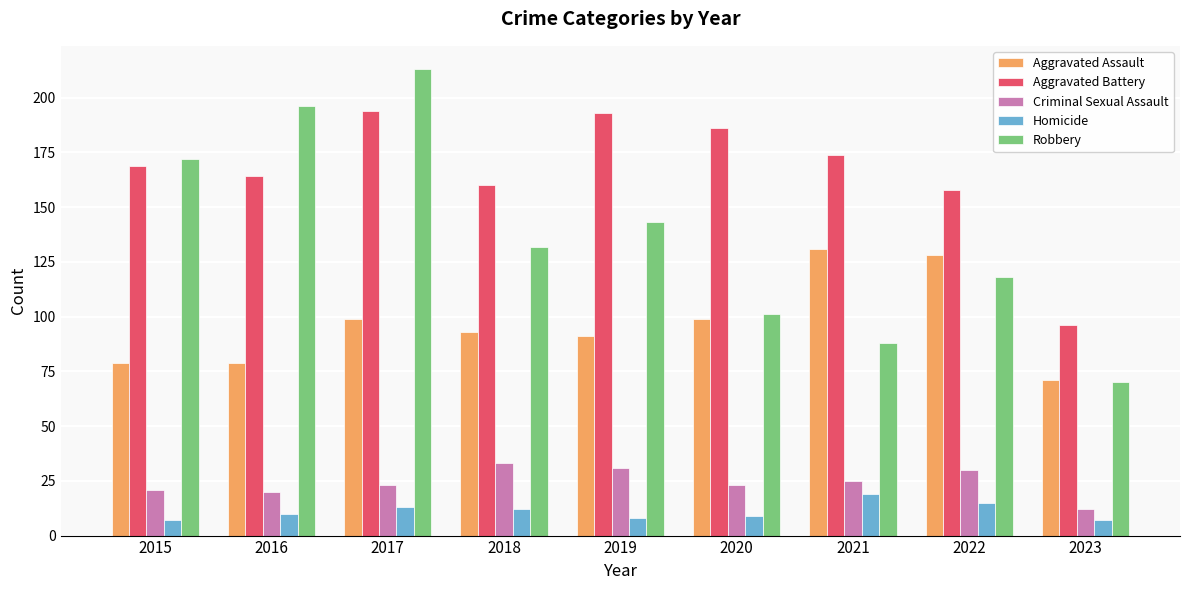

What is the average value of the Robbery series?

137